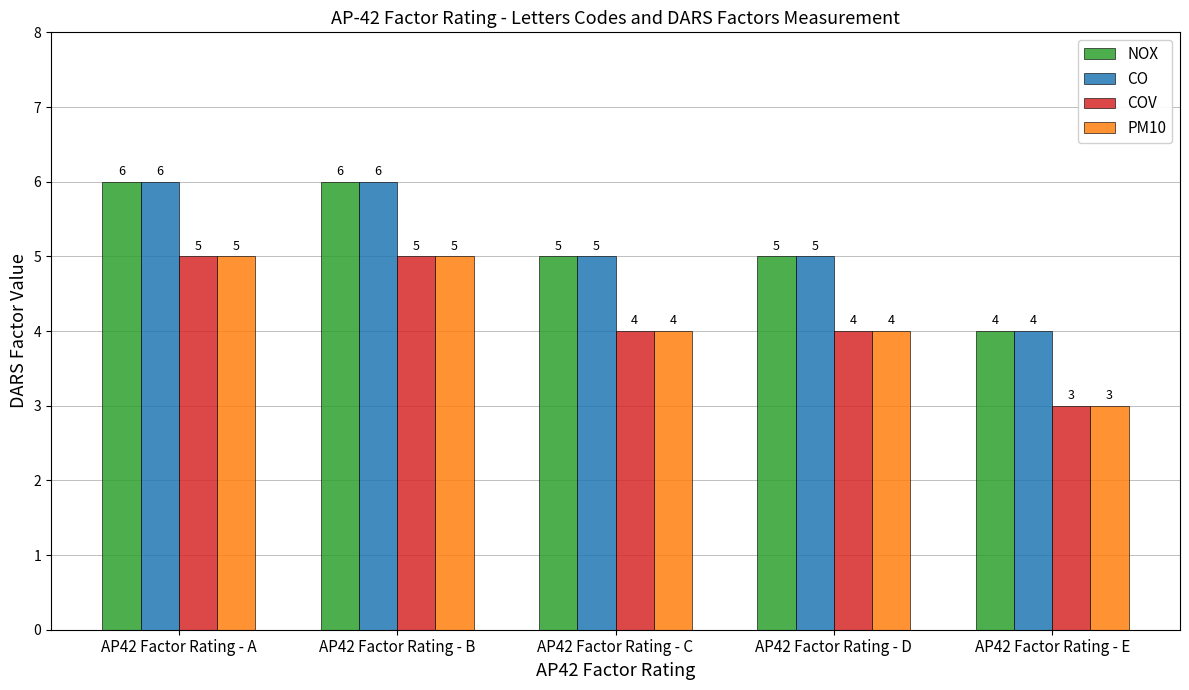

What is the sum of the COV values at AP42 Factor Rating - B and AP42 Factor Rating - A?

10